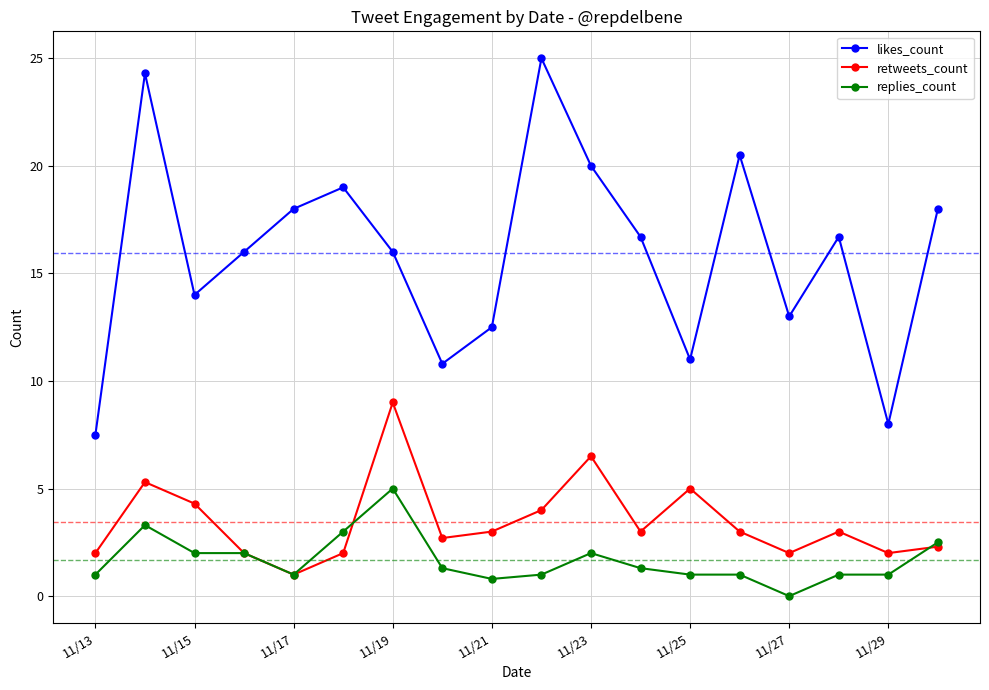

What is the greatest value displayed?

25.0